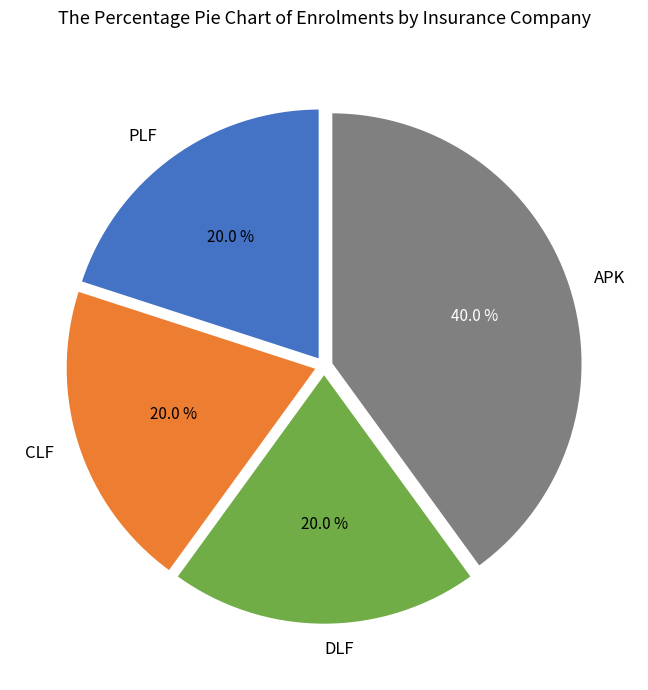

Is there a majority slice in this chart?

No